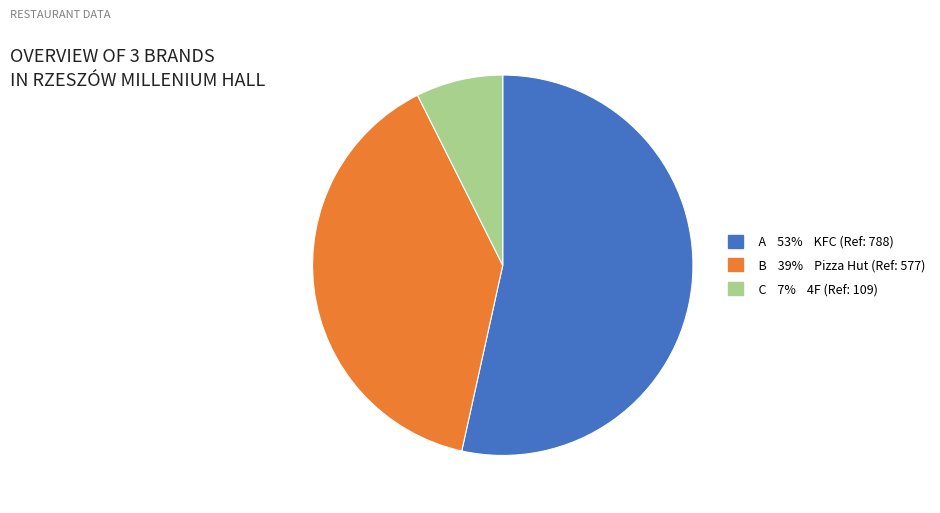

How many segments does this pie chart have?

3